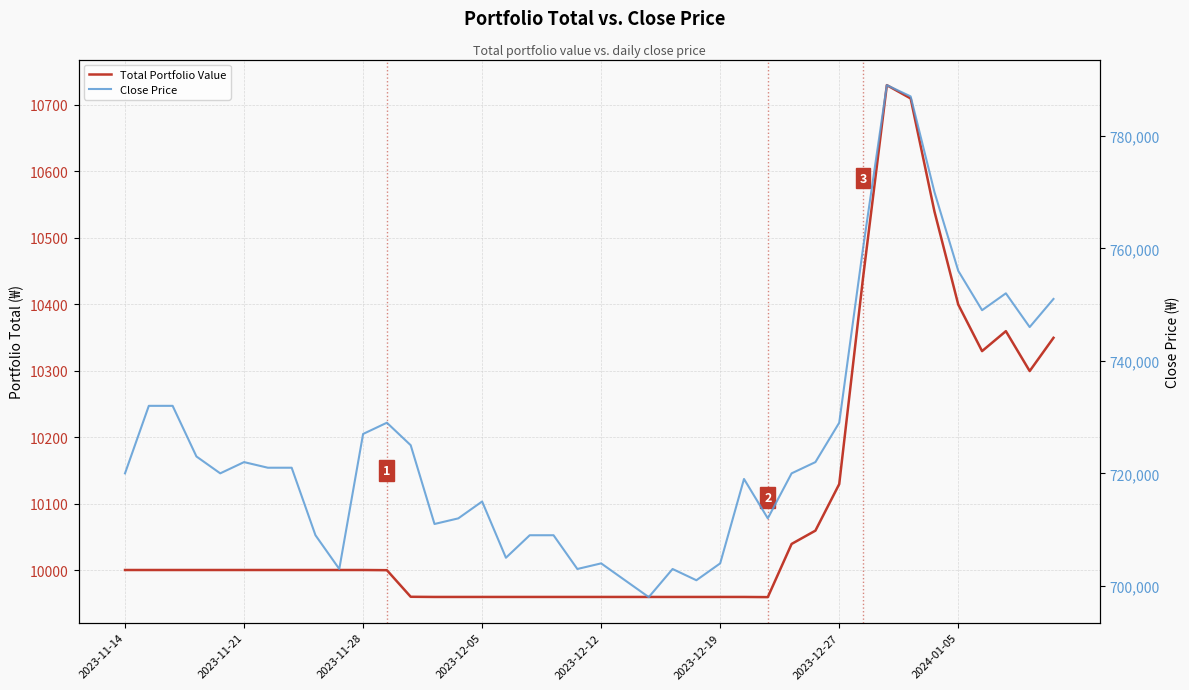

At which category is the sum across all series the highest?

32